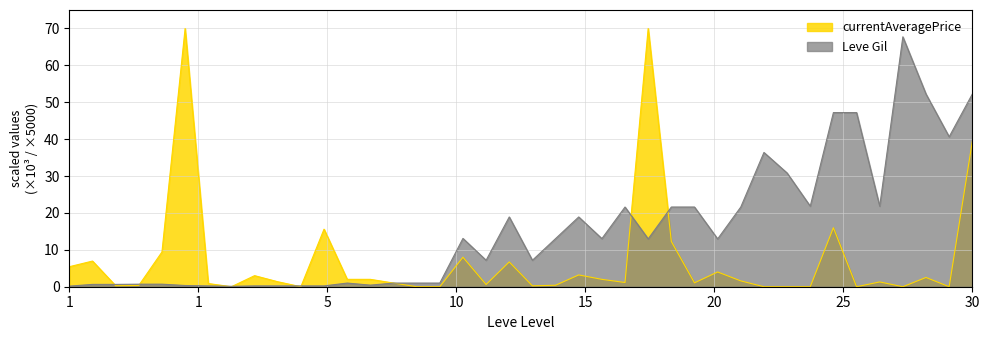

The value of Leve Gil at 30 is 20.5. True or false?

False